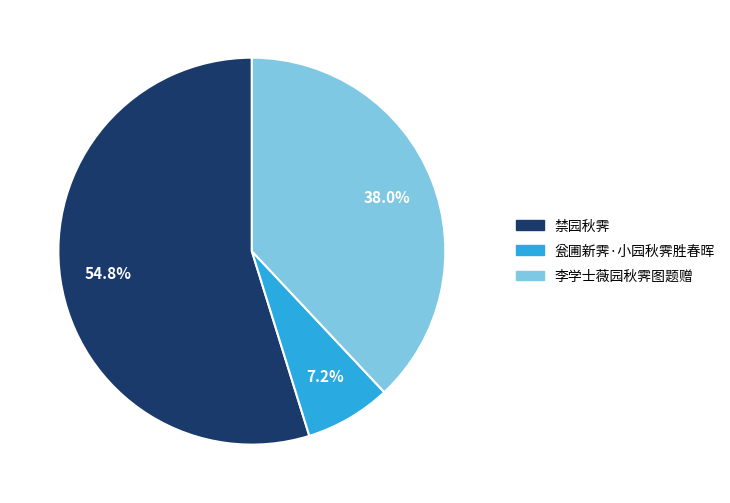

What is the ratio of the value at 禁园秋霁 to the value at 瓮圃新霁·小园秋霁胜春晖?

7.6